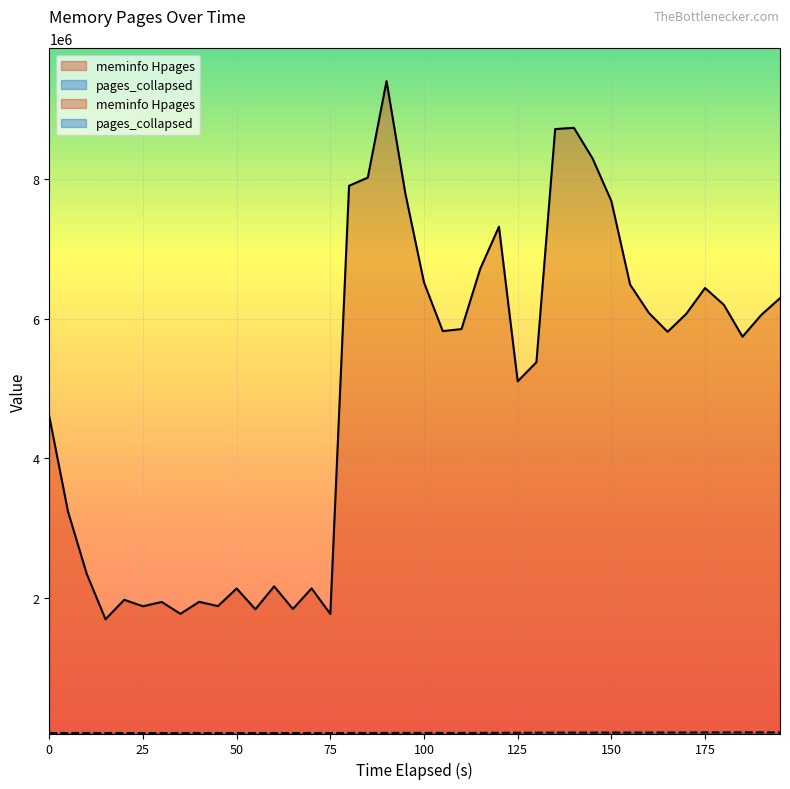

At which label does meminfo Hpages first exceed 5822464?

80